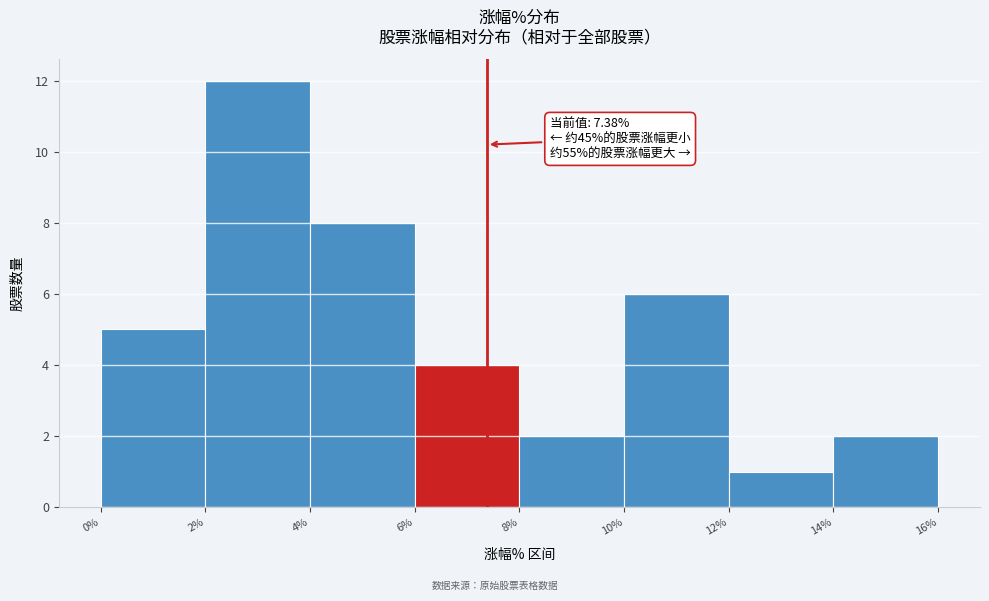

Over which range of the x-axis is the bar tallest?

2% to 4%